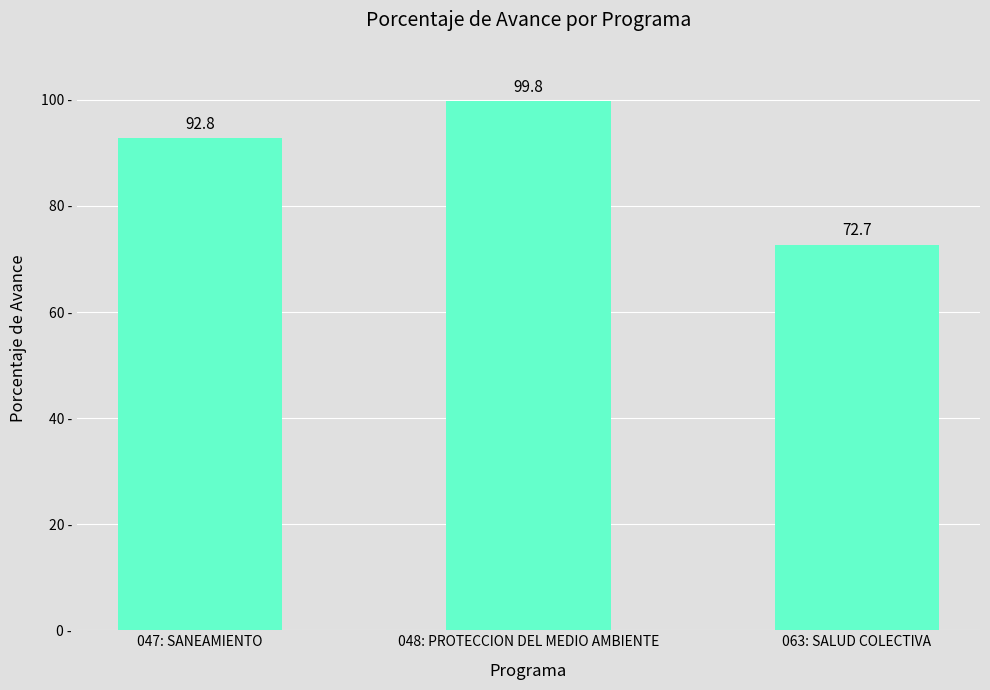

How many data points are less than 92?

1